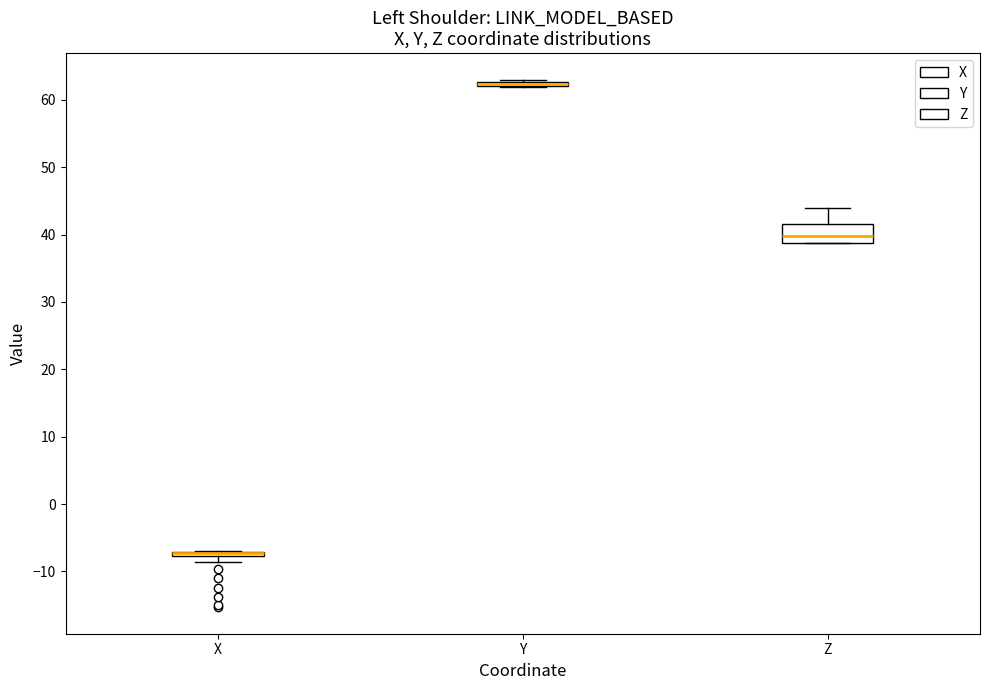

Comparing the boxes themselves (not the whiskers), which one is the tallest?

Z